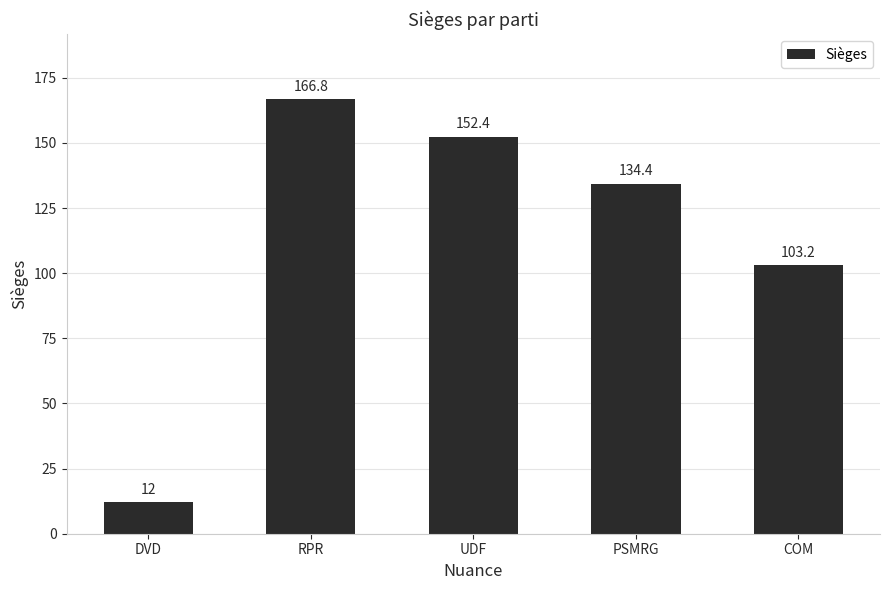

Count the number of values greater than 134.

3